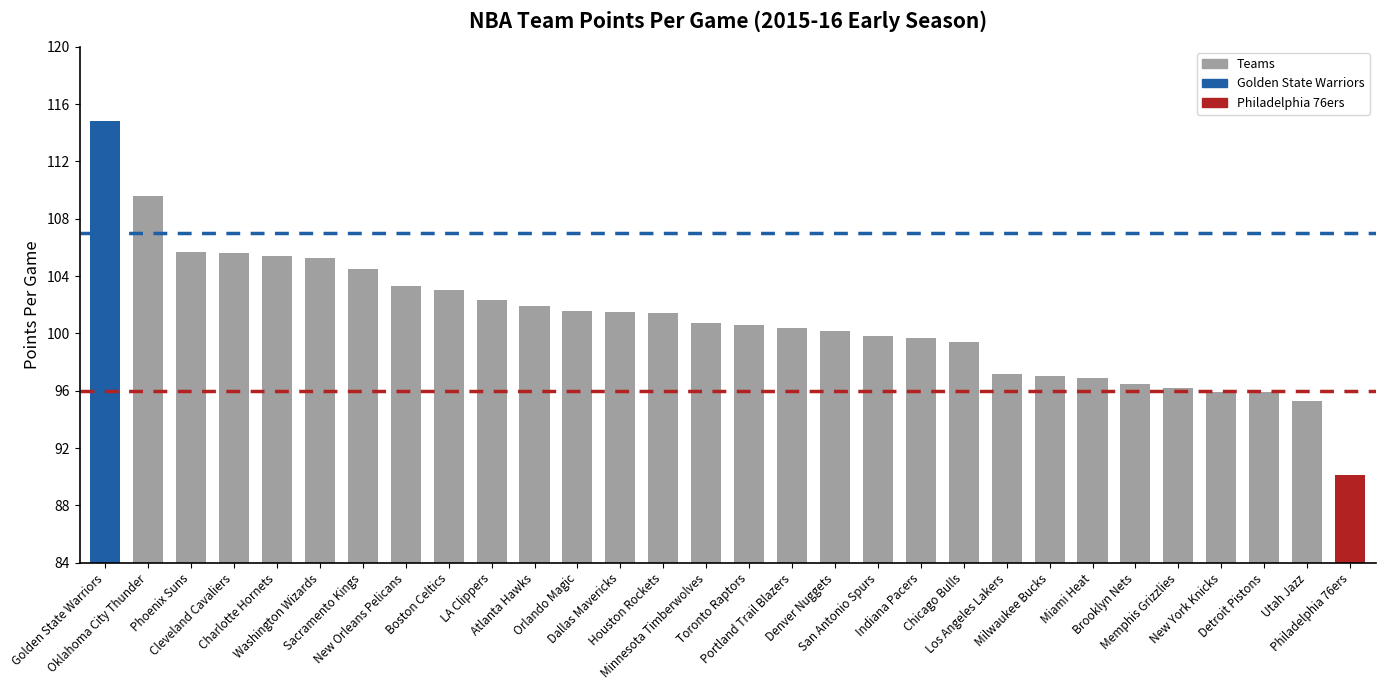

What is the greatest value displayed?

114.8